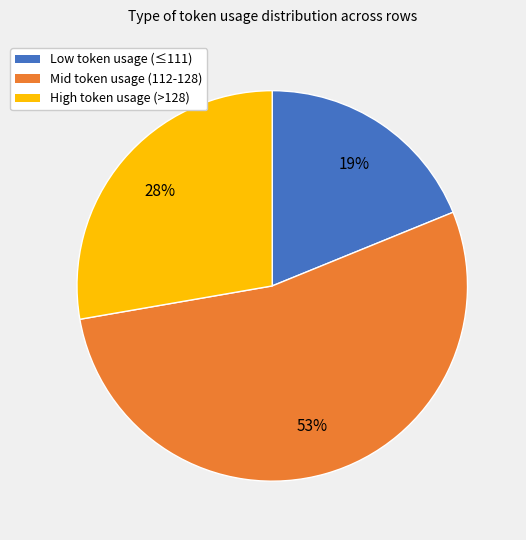

To the nearest percent, what portion does Mid token usage (112-128) represent?

53%